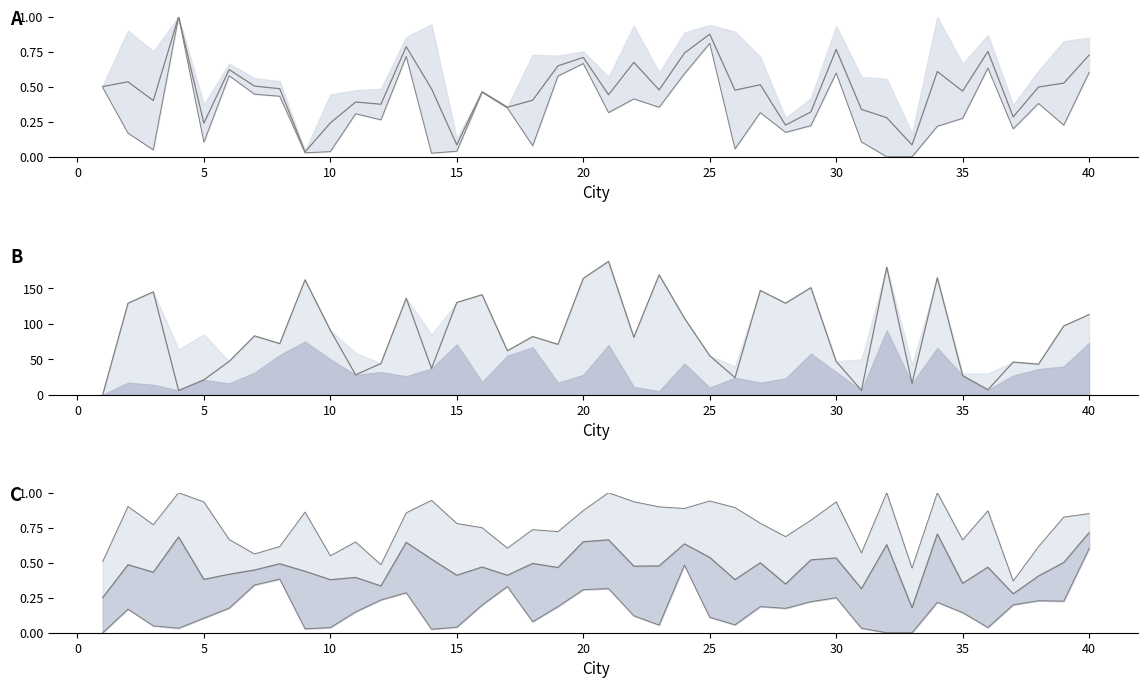

What is the sum of all upper values?

30.8